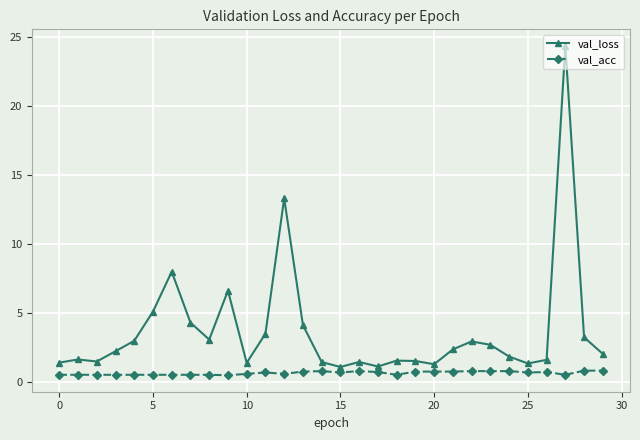

What are all the series names shown in the legend?

val_loss, val_acc